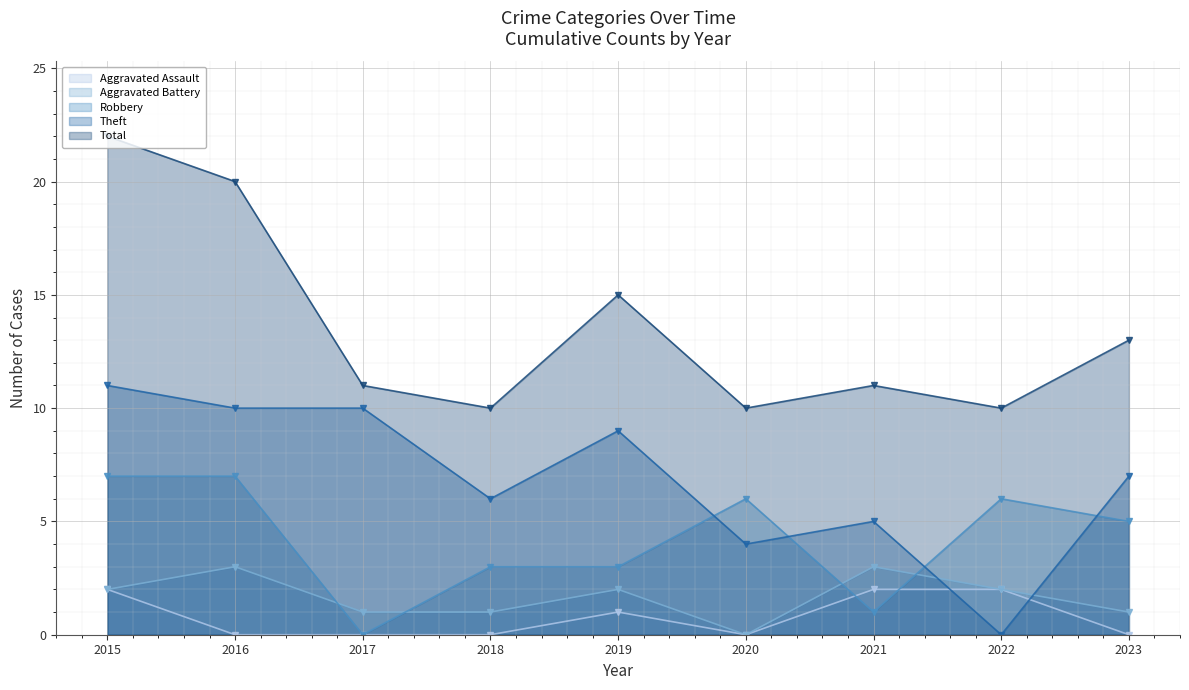

At which category does Total reach its first local valley?

2018